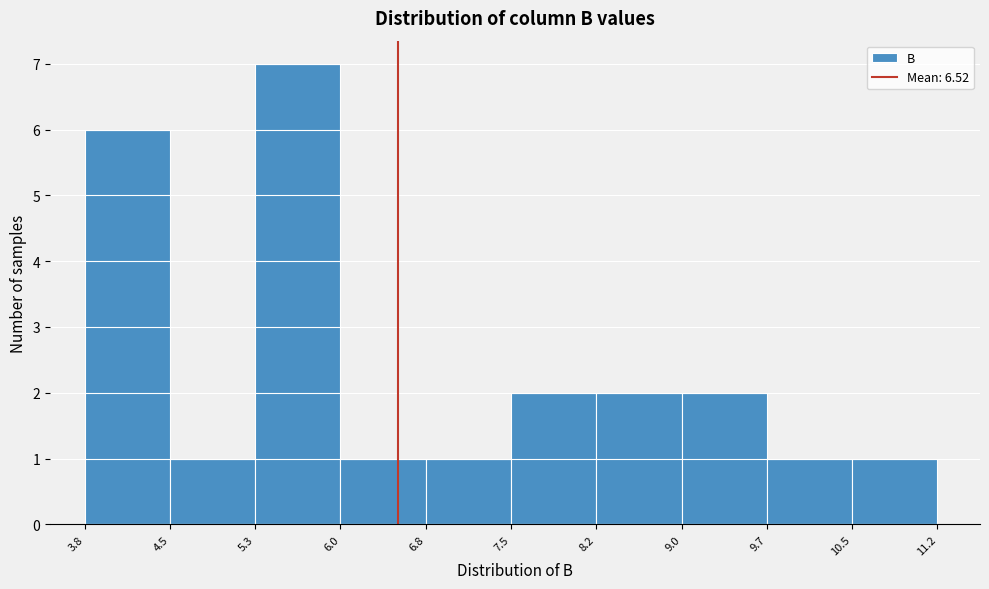

Over which range of the x-axis is the bar tallest?

5.3 to 6.0